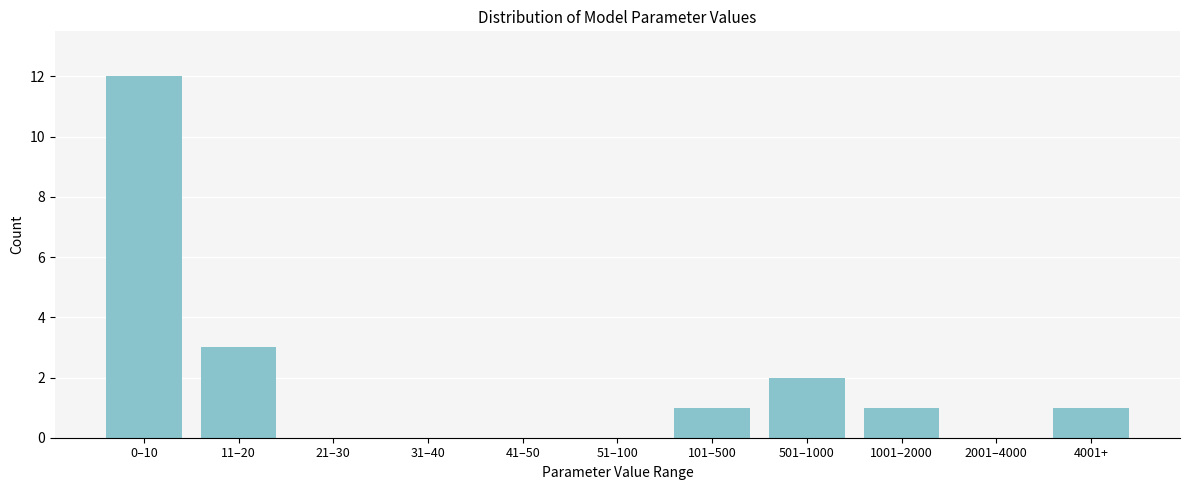

Reading right to left, what are all the values shown in this chart?

4001+=1	2001–4000=0	1001–2000=1	501–1000=2	101–500=1	51–100=0	41–50=0	31–40=0	21–30=0	11–20=3	0–10=12